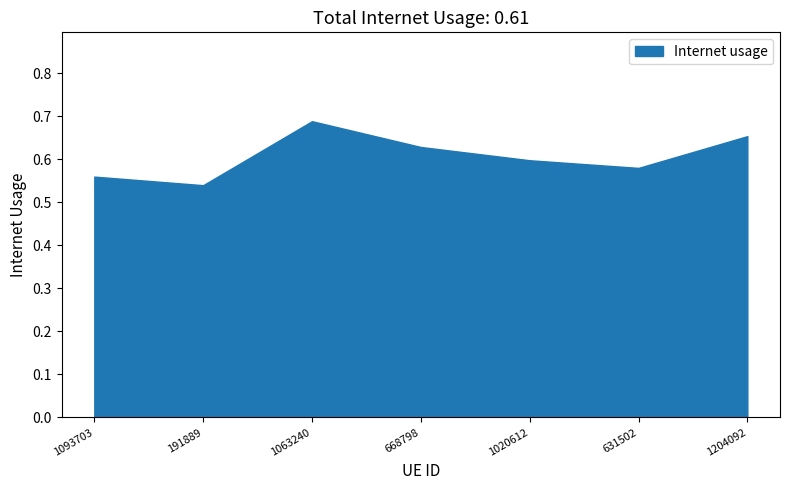

Rank the categories by value from highest to lowest.

1063240, 1204092, 668798, 1020612, 631502, 1093703, 191889